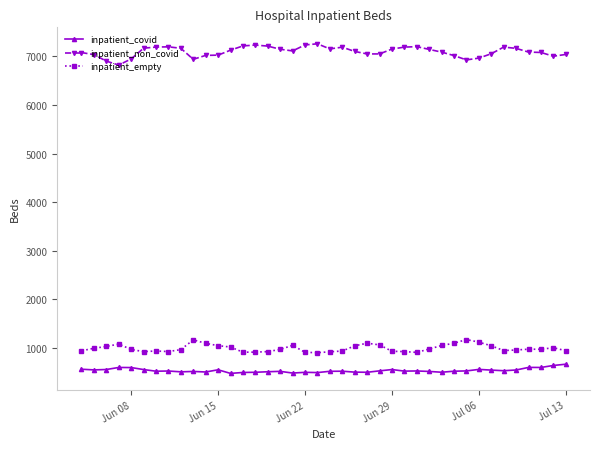

Read the inpatient_empty value at Jul 13, to the nearest 50.

950